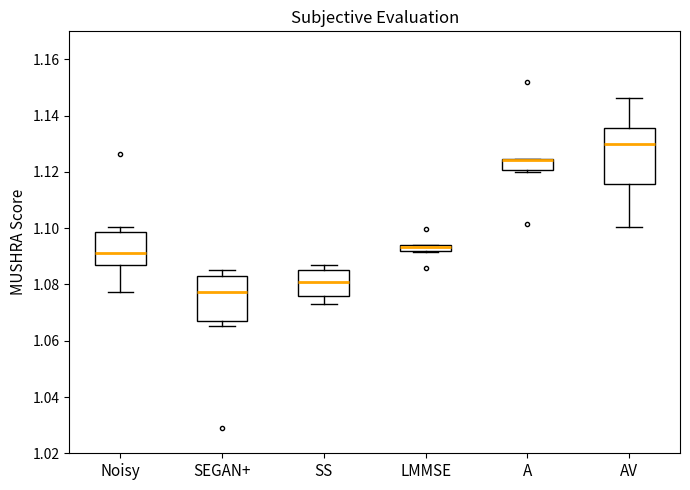

Which box is the tallest, from its lower edge to its upper edge?

AV